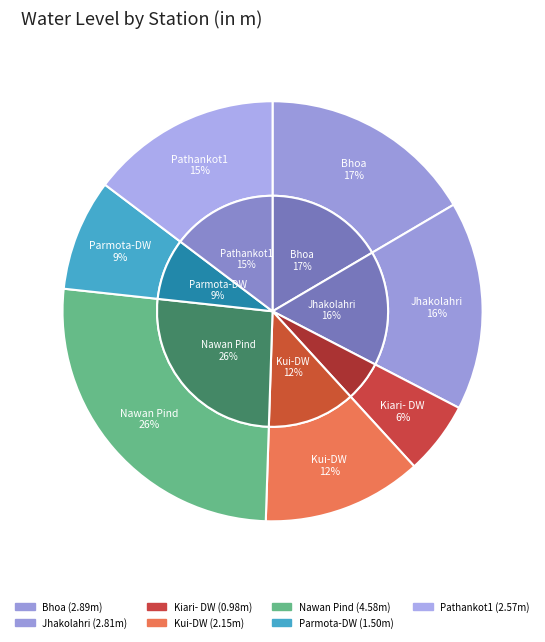

What percentage is the Kiari- DW slice, to the nearest percent?

6%